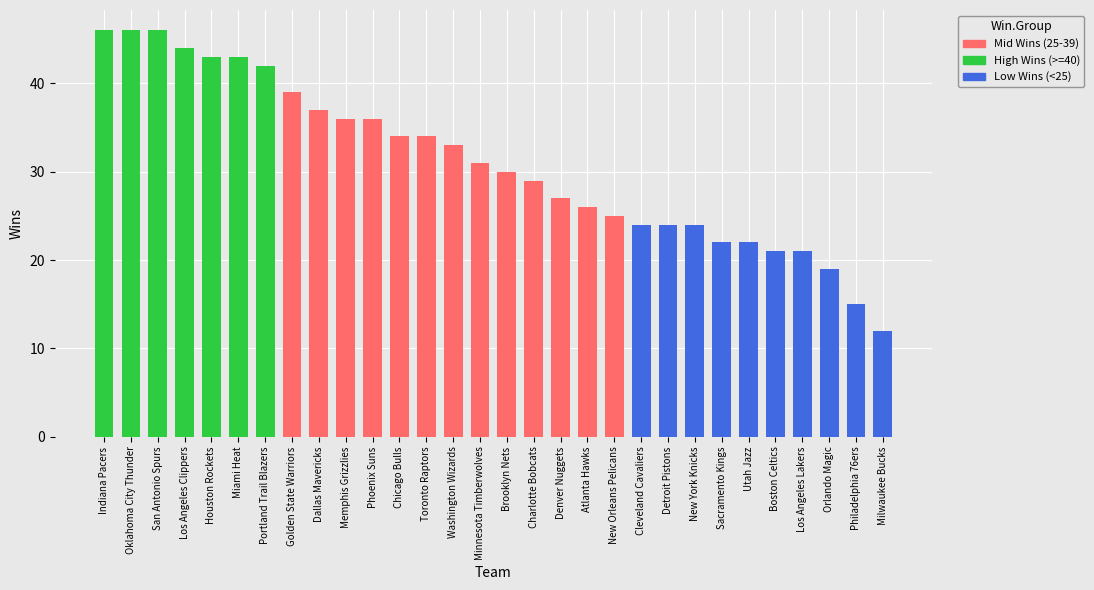

List the labels in order of value, largest first.

Indiana Pacers, Oklahoma City Thunder, San Antonio Spurs, Los Angeles Clippers, Houston Rockets, Miami Heat, Portland Trail Blazers, Golden State Warriors, Dallas Mavericks, Memphis Grizzlies, Phoenix Suns, Chicago Bulls, Toronto Raptors, Washington Wizards, Minnesota Timberwolves, Brooklyn Nets, Charlotte Bobcats, Denver Nuggets, Atlanta Hawks, New Orleans Pelicans, Cleveland Cavaliers, Detroit Pistons, New York Knicks, Sacramento Kings, Utah Jazz, Boston Celtics, Los Angeles Lakers, Orlando Magic, Philadelphia 76ers, Milwaukee Bucks